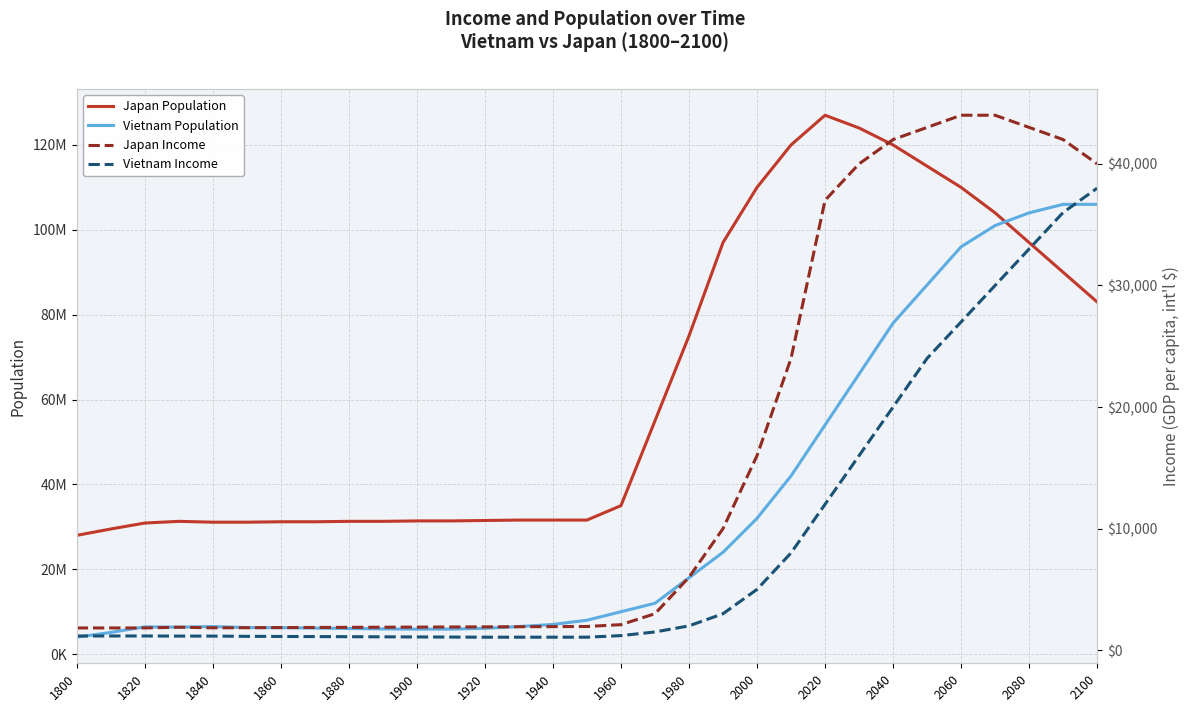

True or false: Vietnam Income and Japan Income cross at least once.

False